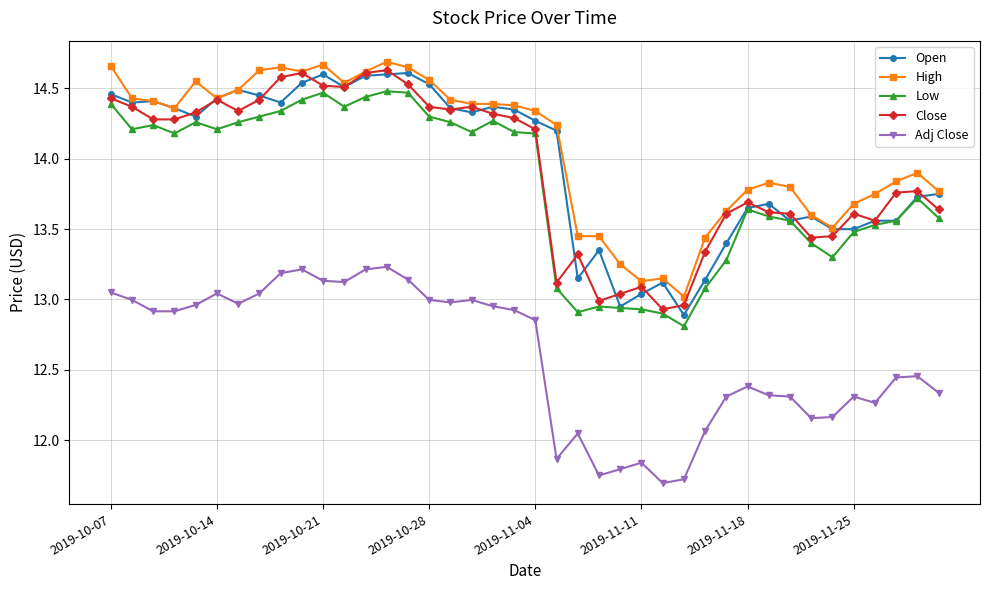

True or false: Adj Close and Open cross at least once.

False